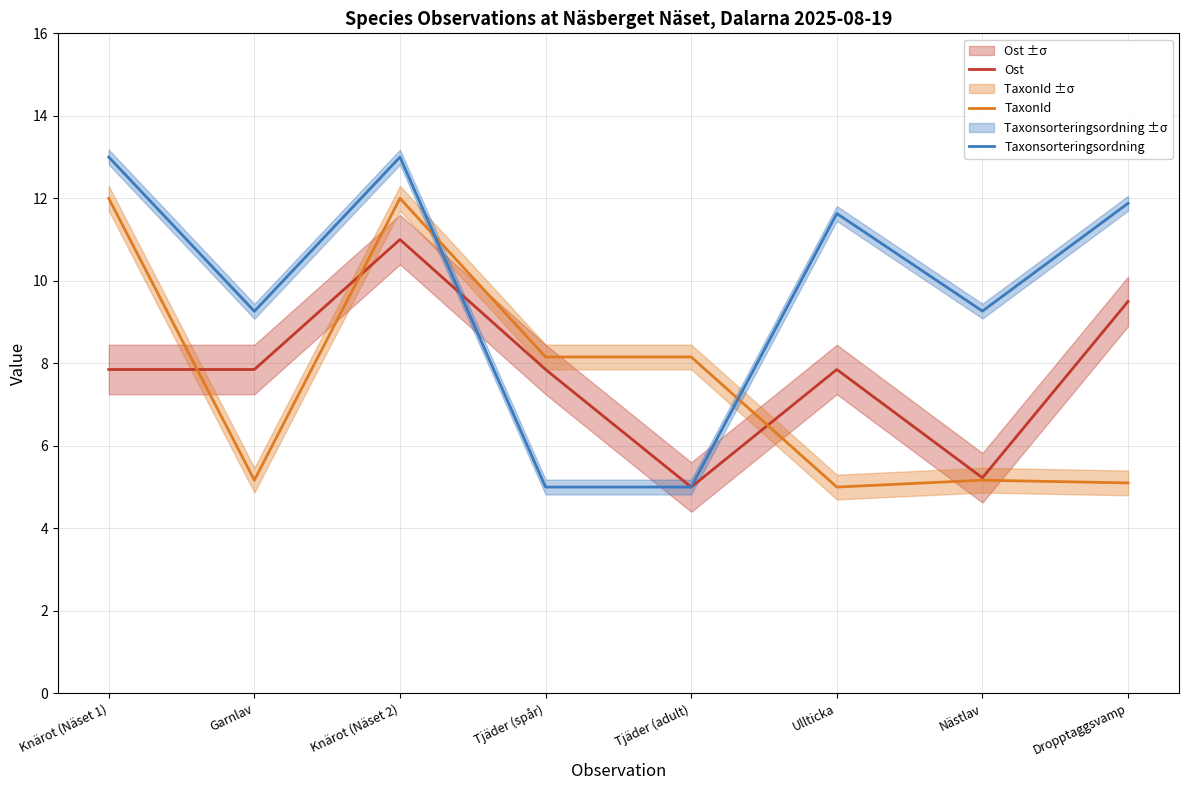

The TaxonId series shows 8.2 at Tjäder (adult). True or false?

True